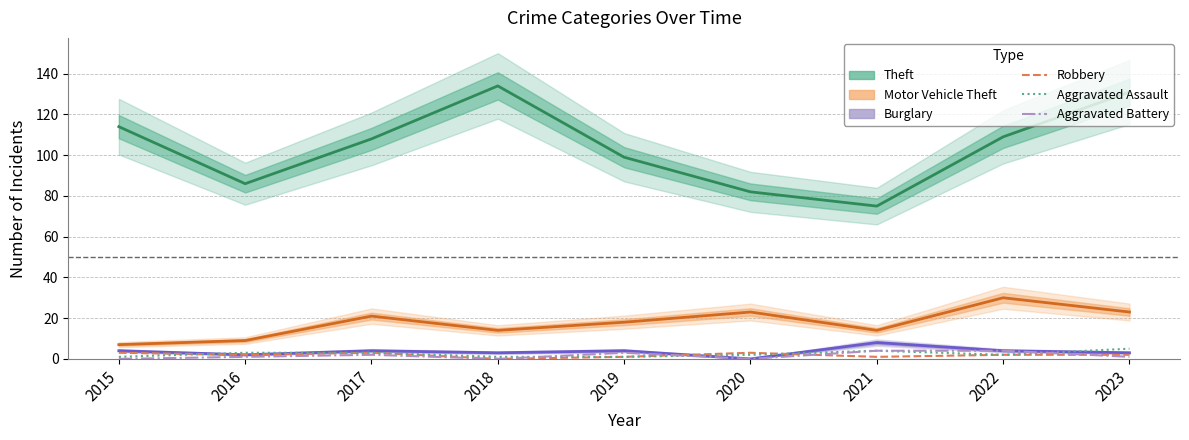

Between which two adjacent categories do Aggravated Assault and Robbery first intersect?

2015 and 2016